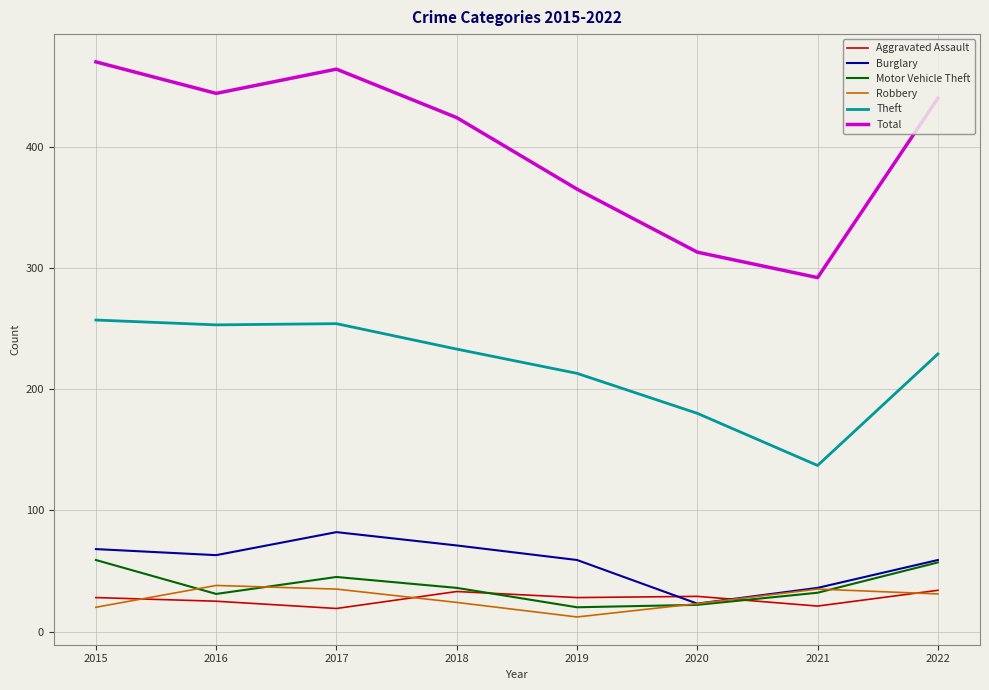

At which label does Total reach its peak?

2015